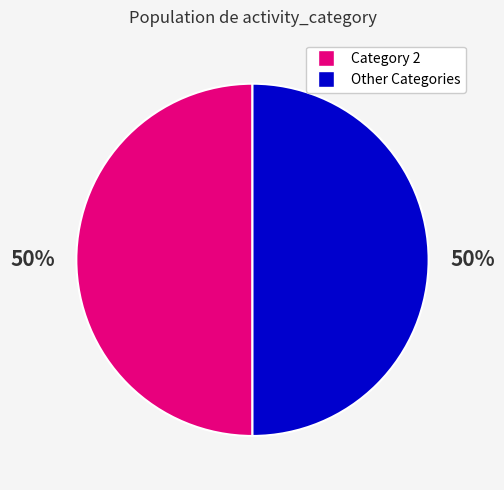

To the nearest percent, what is the average slice percentage?

50%